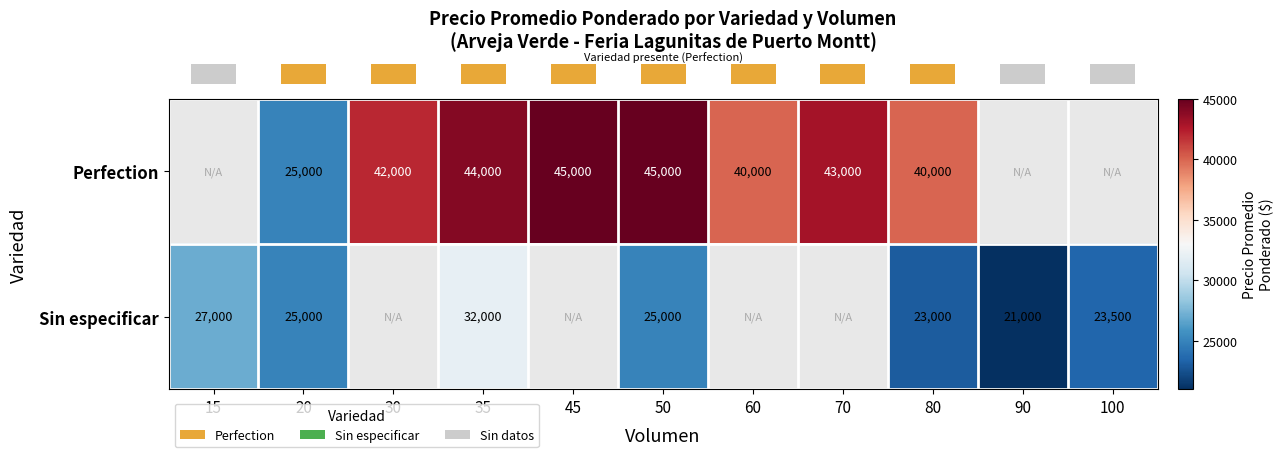

How many series are shown in this chart?

2